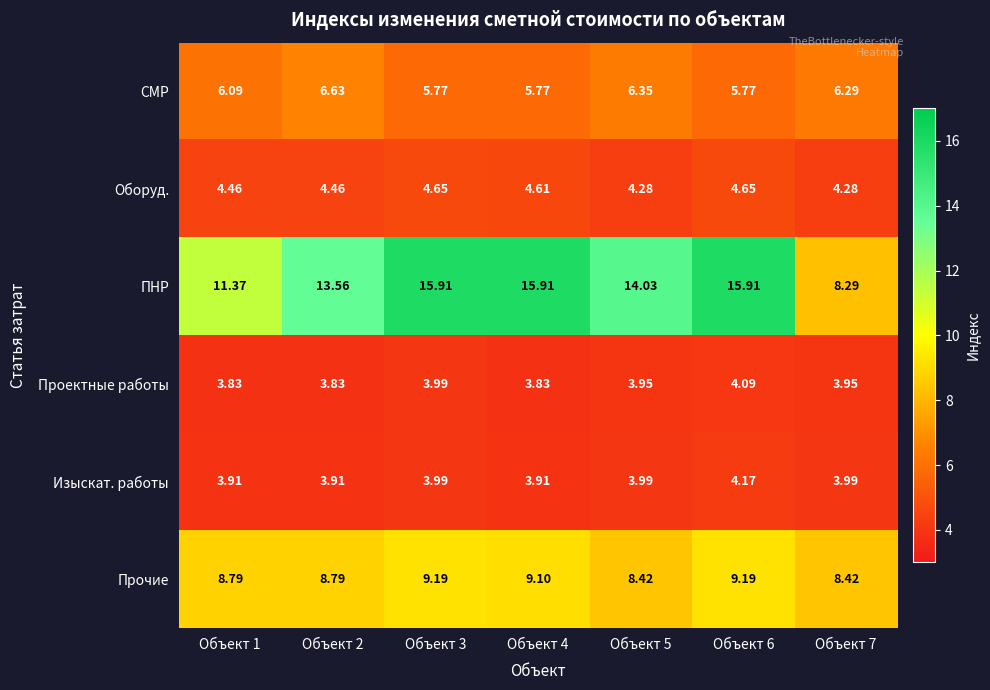

Between Объект 2 and Объект 3, which series saw the biggest shift?

ПНР